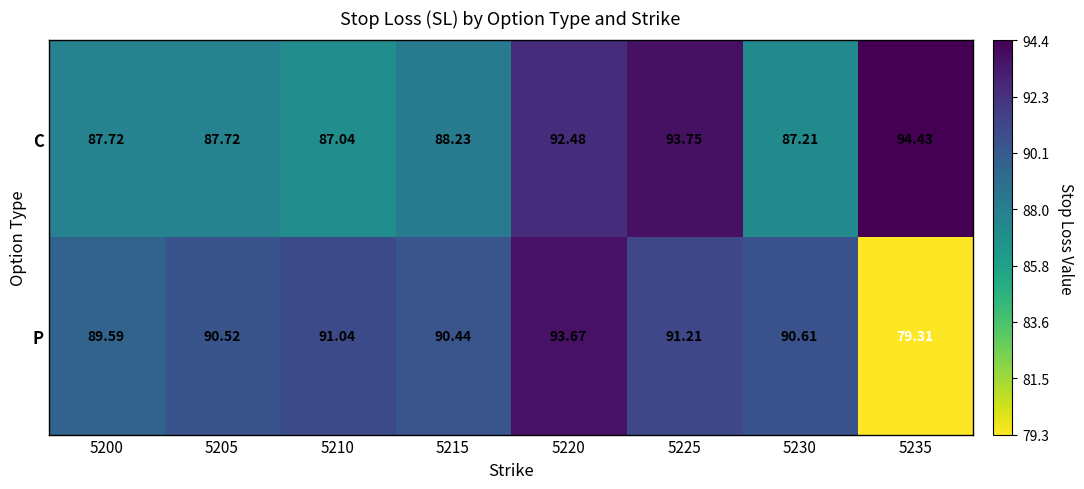

Which series changed the most between 5210 and 5225?

C